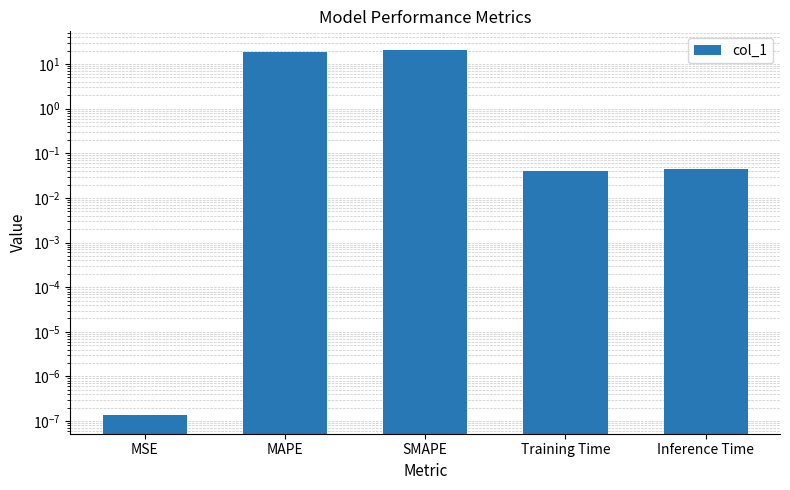

Rank the categories by value from highest to lowest.

SMAPE, MAPE, Inference Time, Training Time, MSE